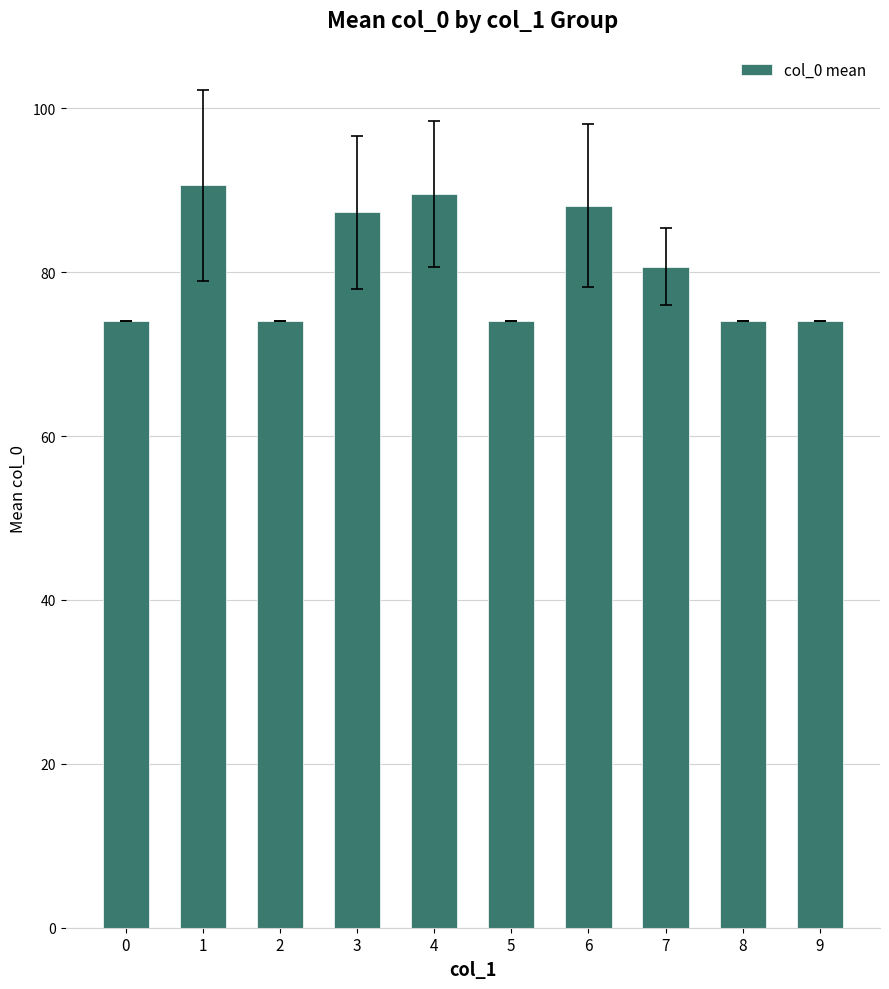

What is the sum of all values?

806.7